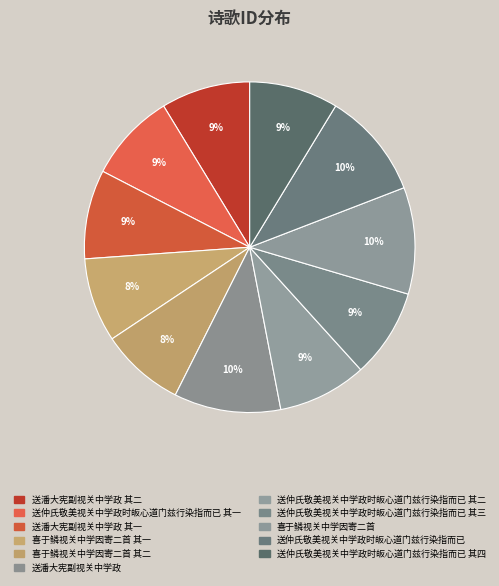

Does 喜于鳞视关中学因寄二首 account for over 50% of the chart?

No